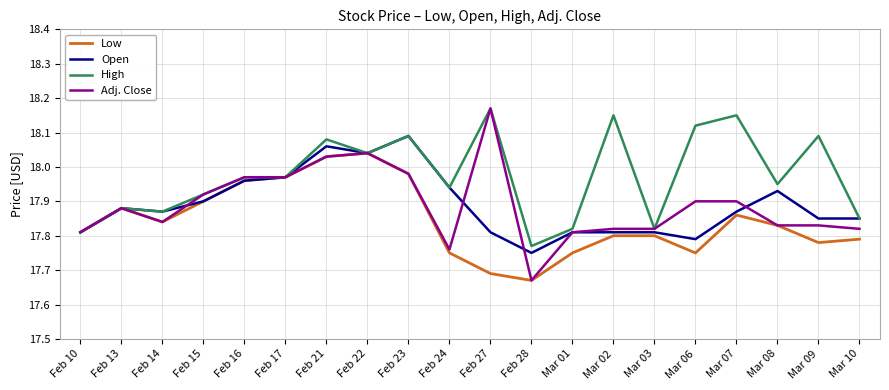

True or false: Open has a value of 24.3 at Feb 17.

False